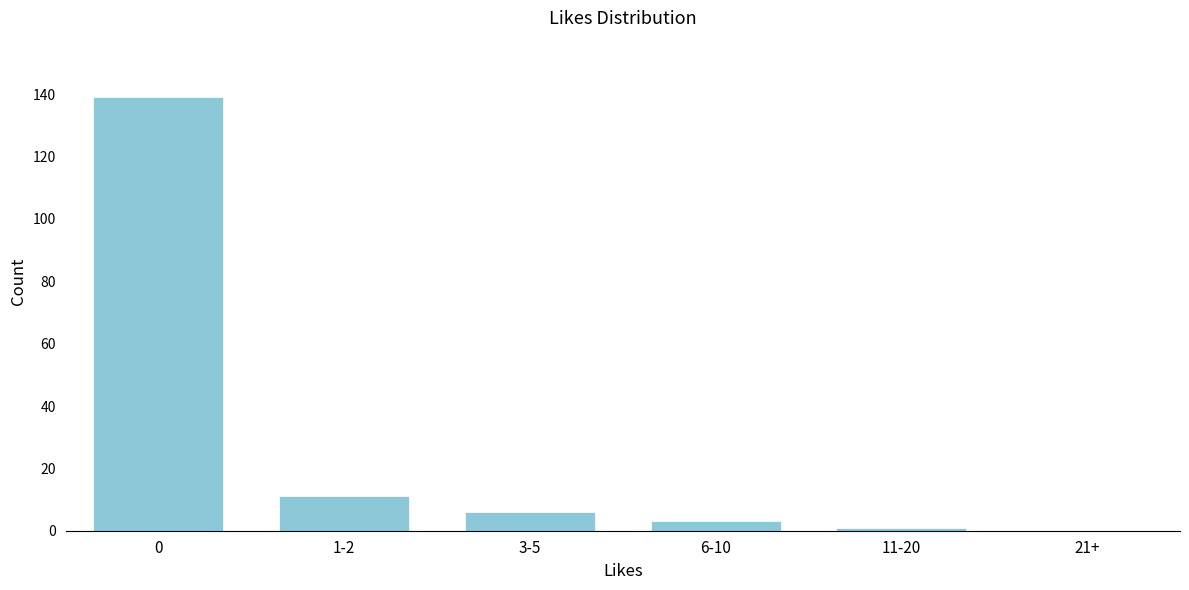

Reading left to right, extract all data points from this chart.

0=139	1-2=11	3-5=6	6-10=3	11-20=1	21+=0